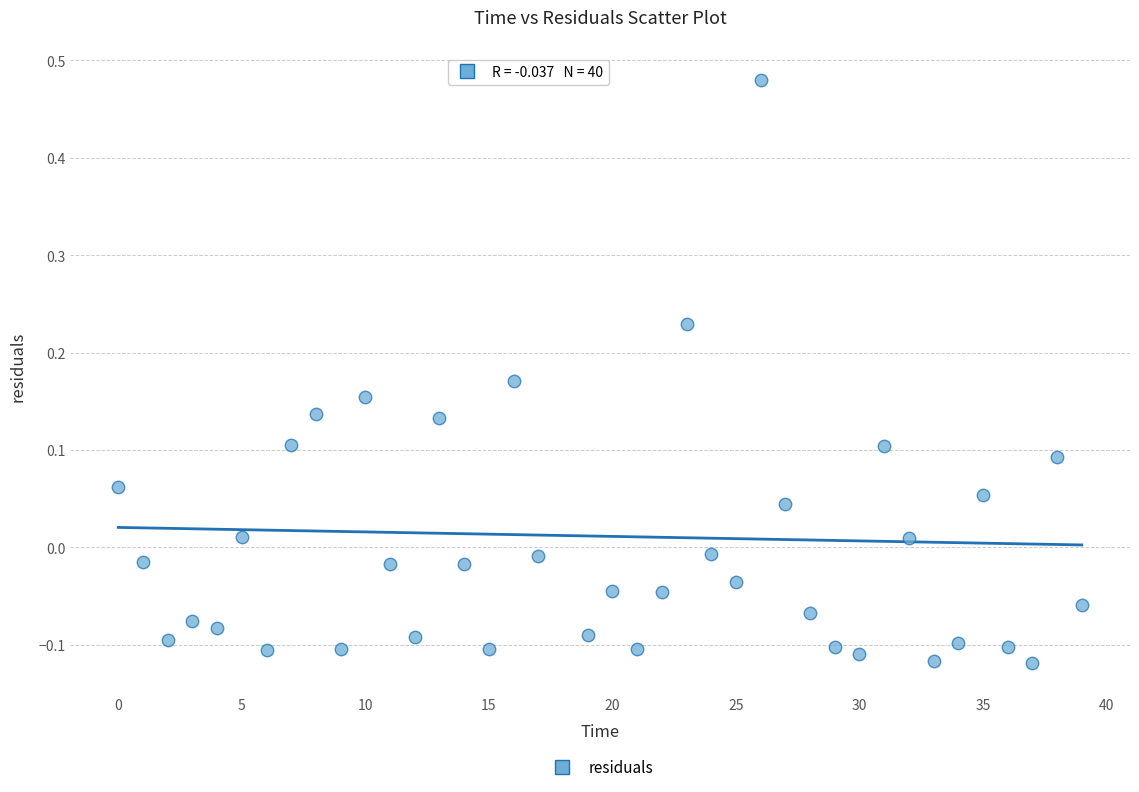

What is the range of Y values (max minus min)?

0.6